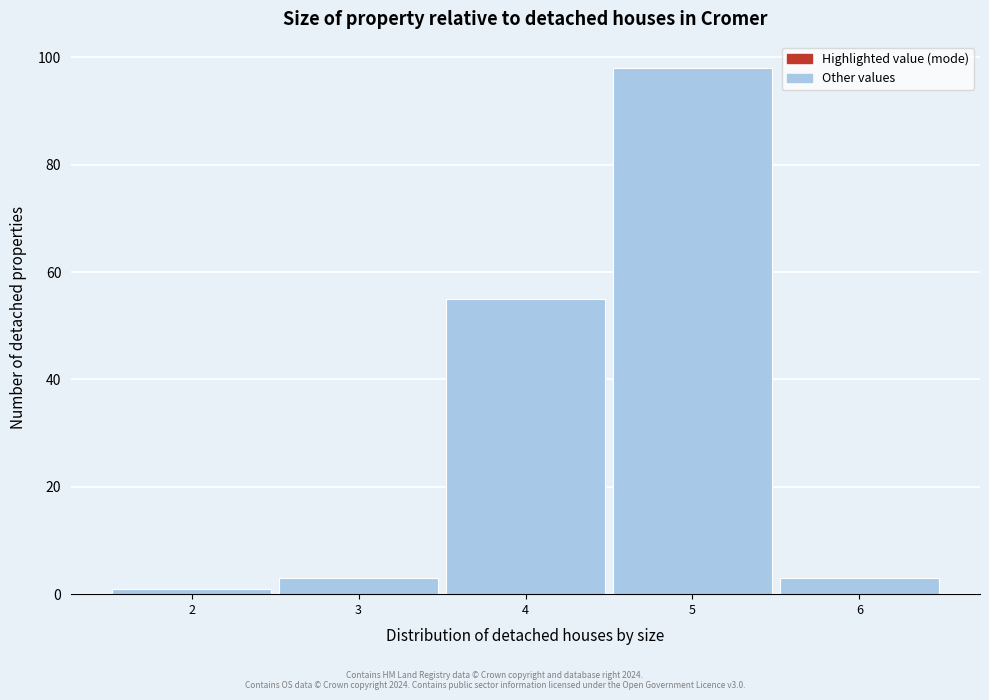

Reading left to right, what are all the values shown in this chart?

1	3	55	98	3